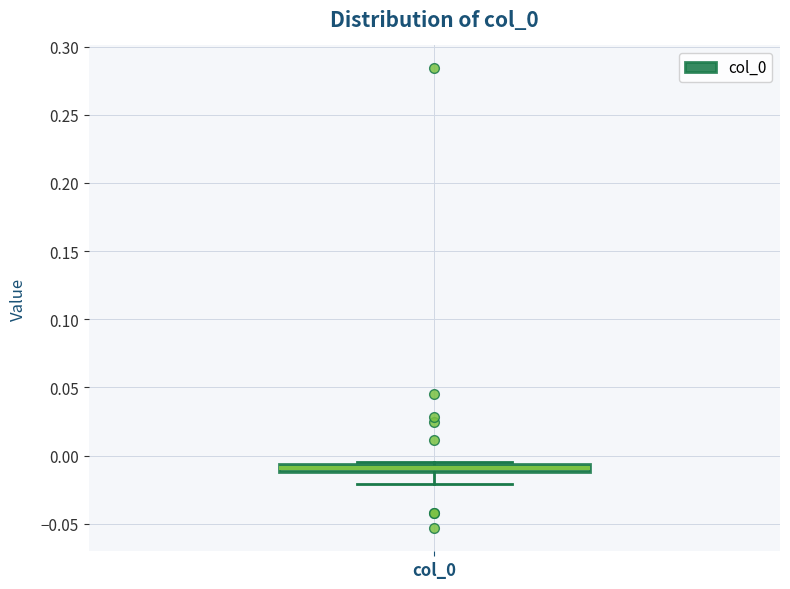

Where does the lower whisker of the box for col_0 end on the y-axis? The values are not printed on the chart, so give them approximately, as read against the axis.

-0.020